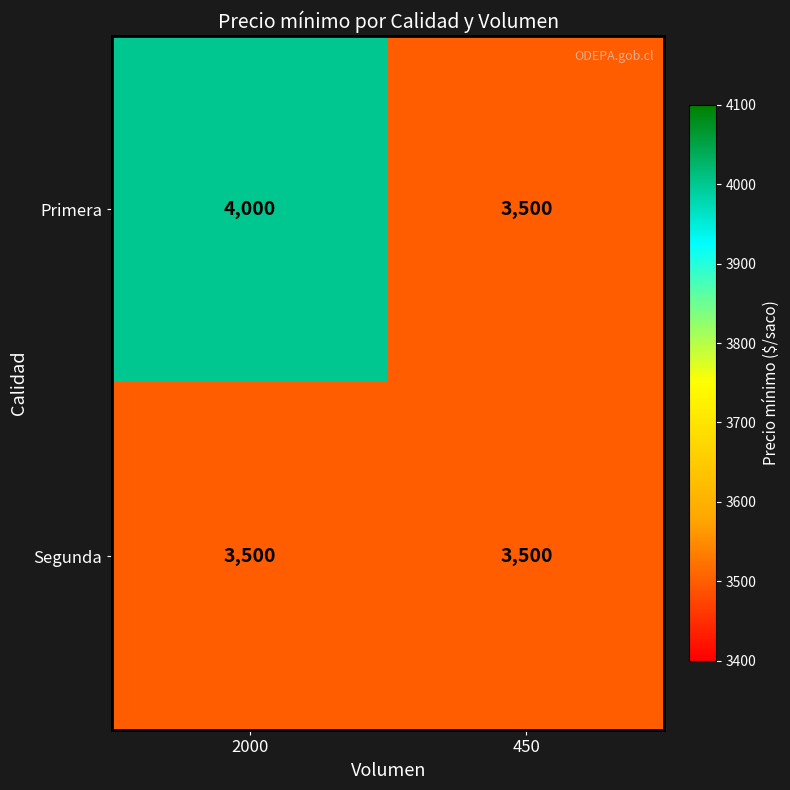

Between 2000 and 450, which series saw the biggest shift?

Primera